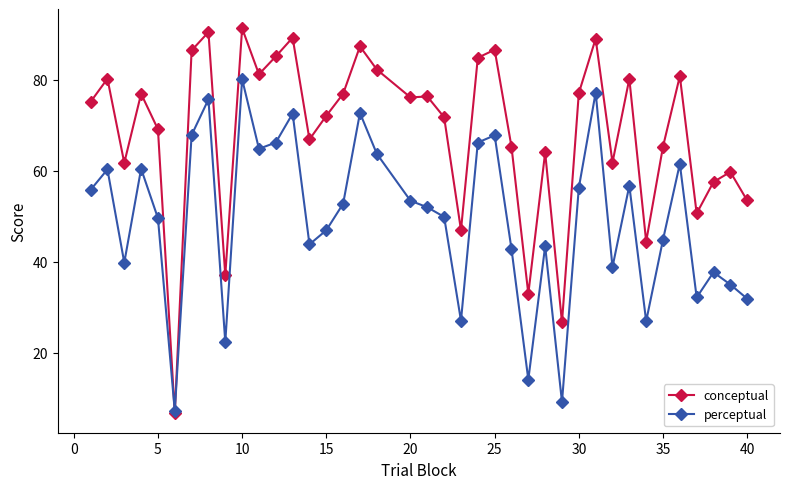

What are all the series names shown in the legend?

conceptual, perceptual